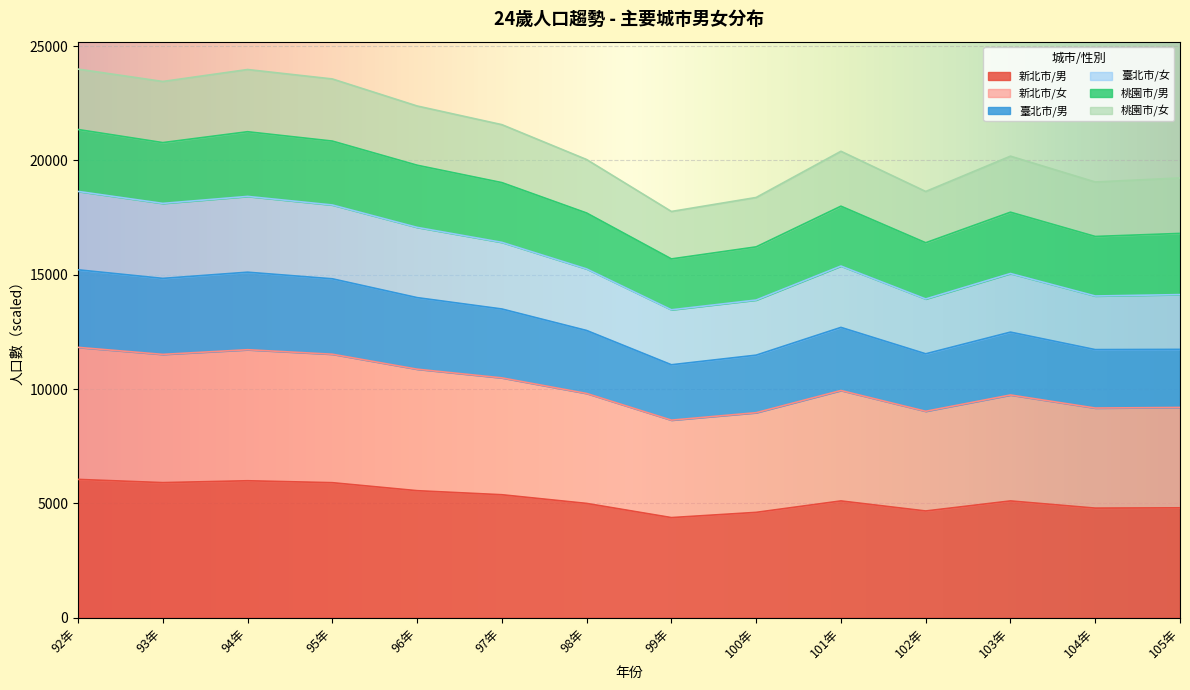

True or false: 臺北市/男 and 新北市/男 intersect in this chart.

False